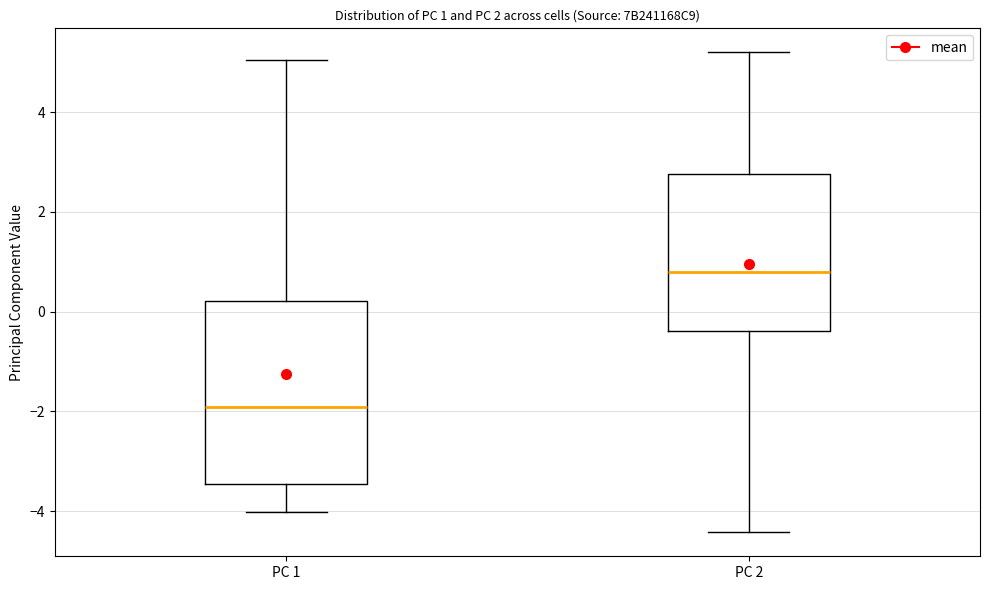

Comparing the boxes themselves (not the whiskers), which one is the tallest?

PC 1